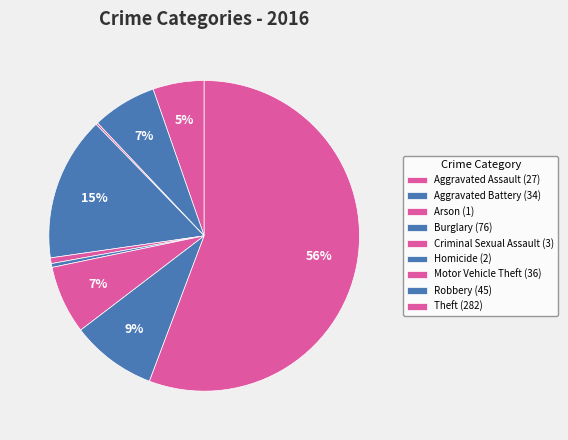

What is the ratio of the value at Aggravated Assault to the value at Criminal Sexual Assault?

9.0